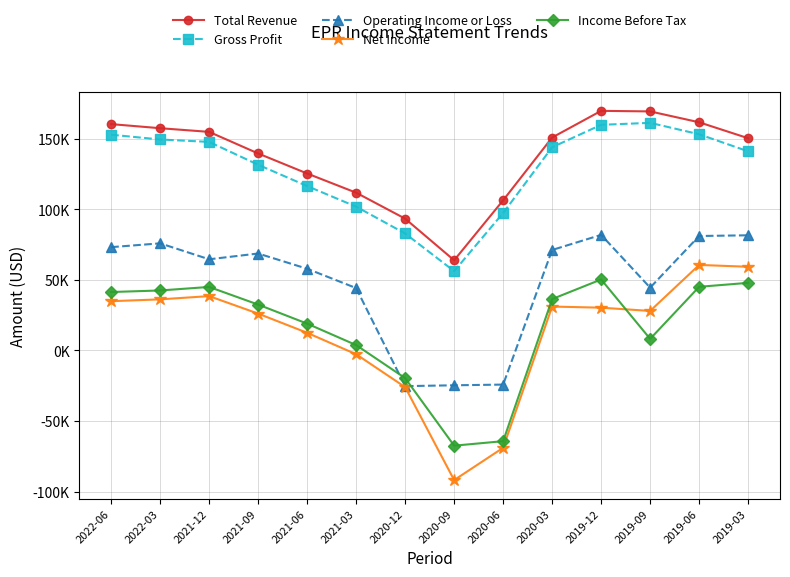

At 2020-12, list the series in order from smallest to largest.

Net Income, Operating Income or Loss, Income Before Tax, Gross Profit, Total Revenue